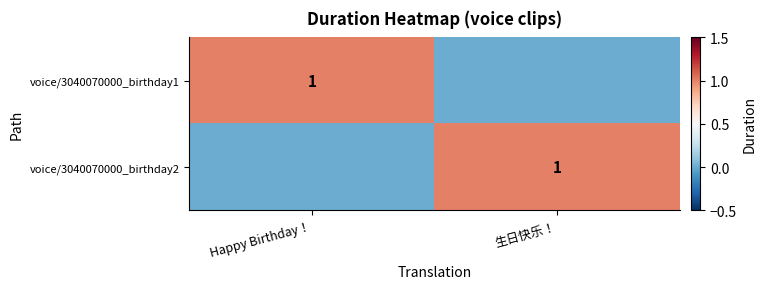

True or false: voice/3040070000_birthday1 has a value of 1 at Happy Birthday！.

True